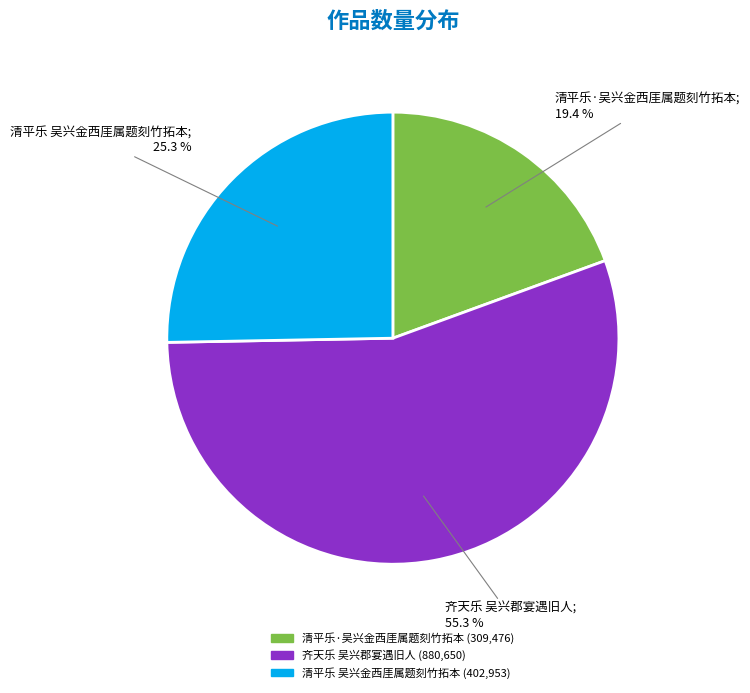

Count the number of slices in the pie.

3